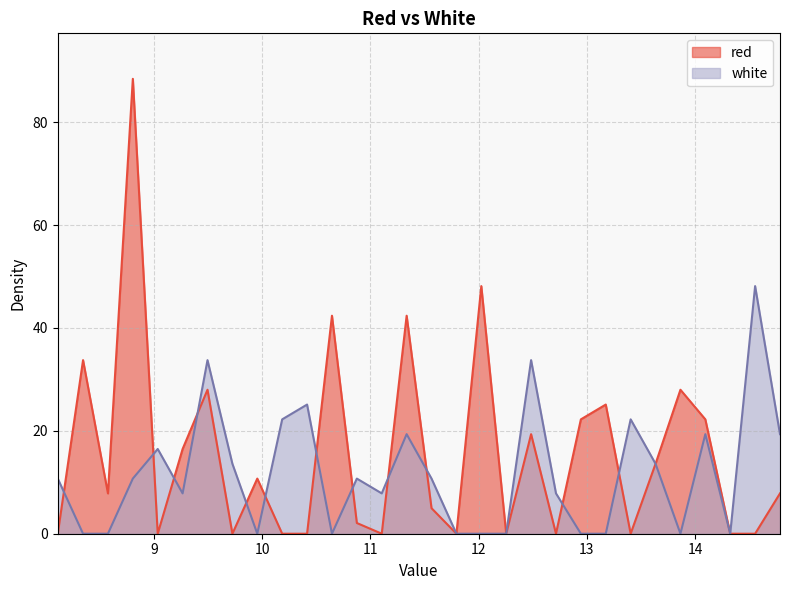

How many values in red are above zero?

18